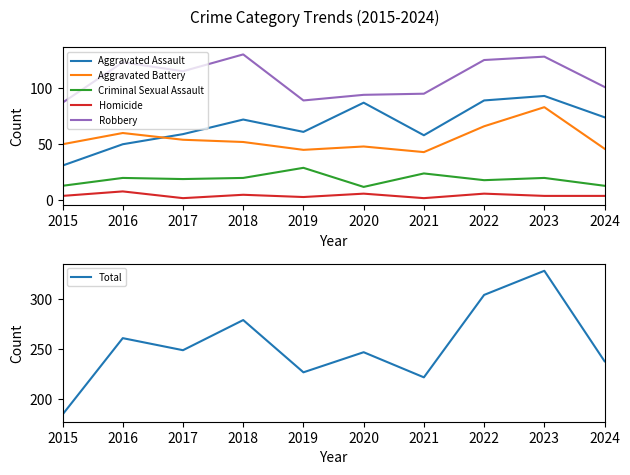

True or false: Homicide and Aggravated Battery intersect in this chart.

False